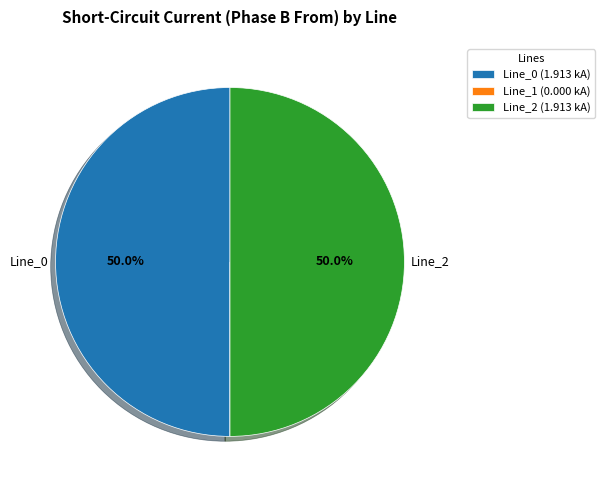

To the nearest percent, what portion does Line_2 represent?

50%